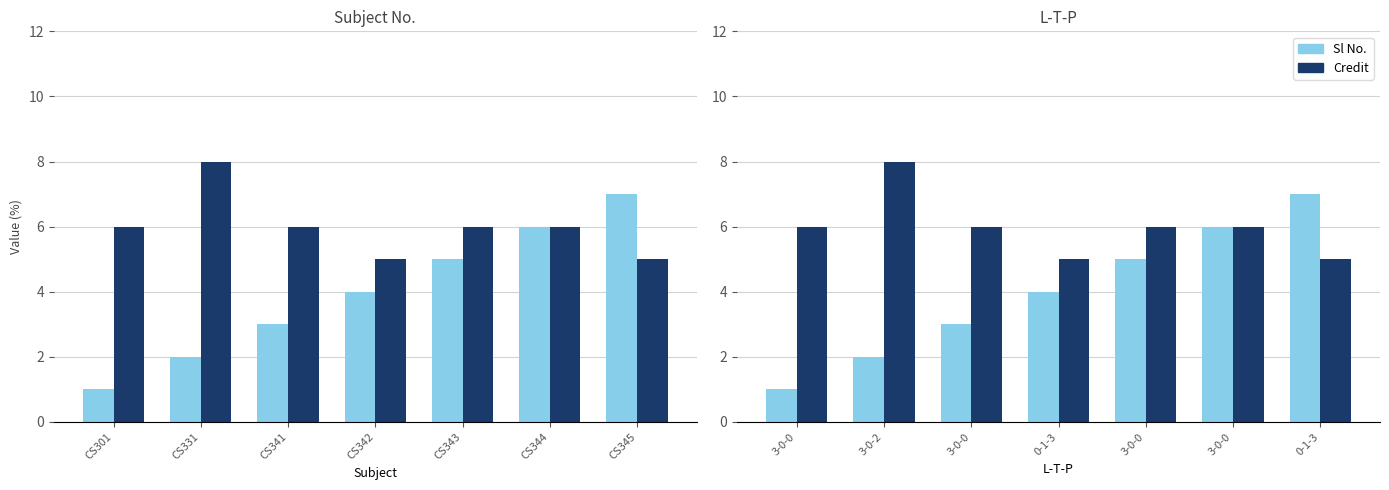

What is the difference between the highest and lowest values at 0-1-3?

1